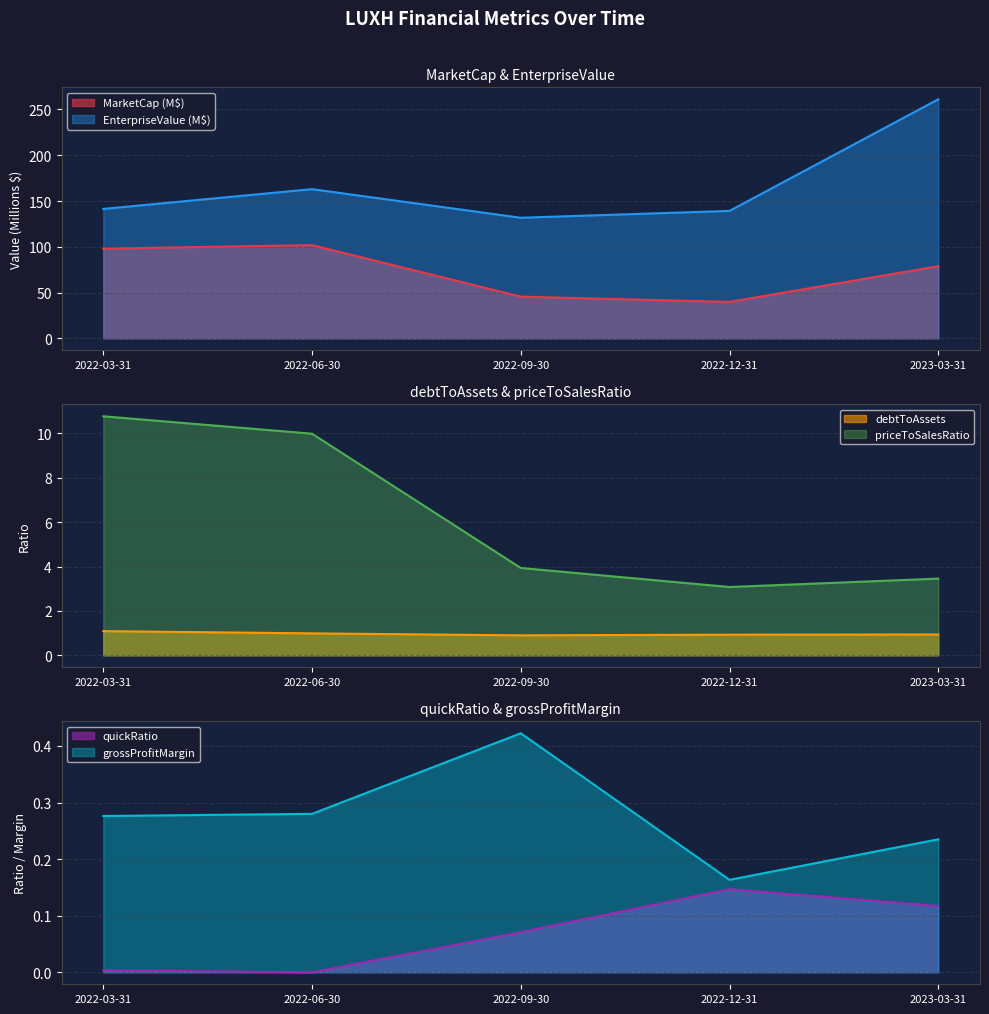

At which label is quickRatio closest to 0?

2022-06-30